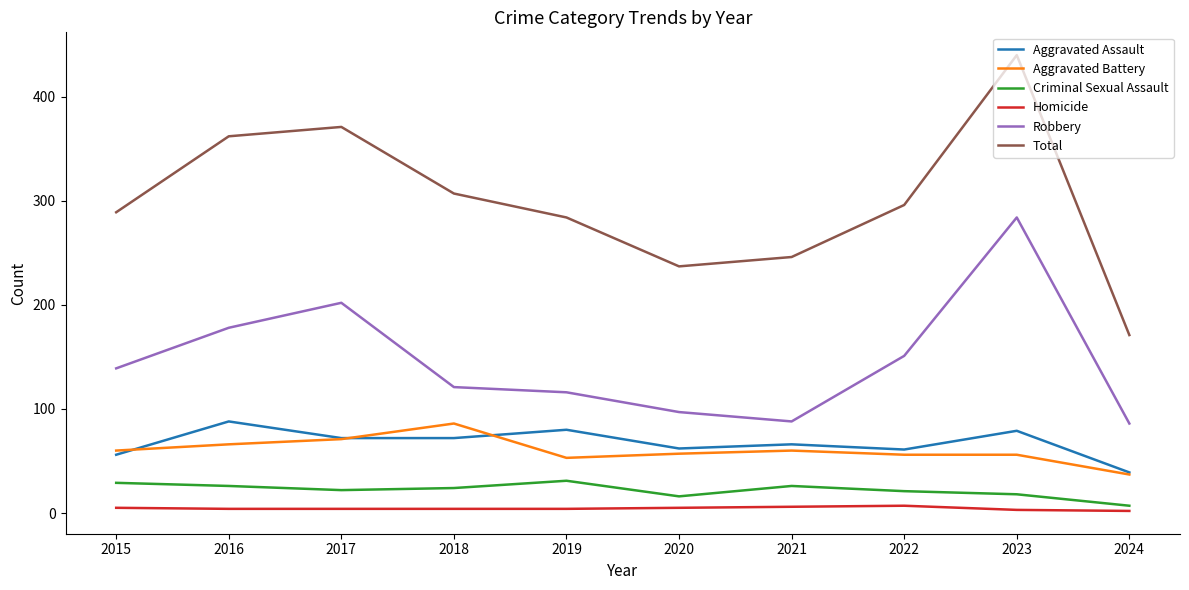

At which category is the sum across all series the highest?

2023